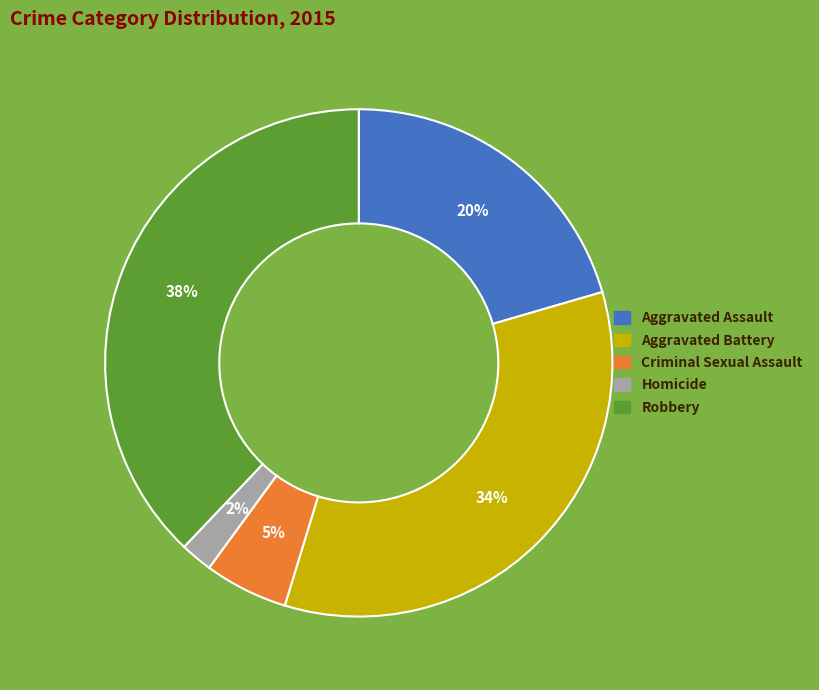

How many slices are in this pie chart?

5